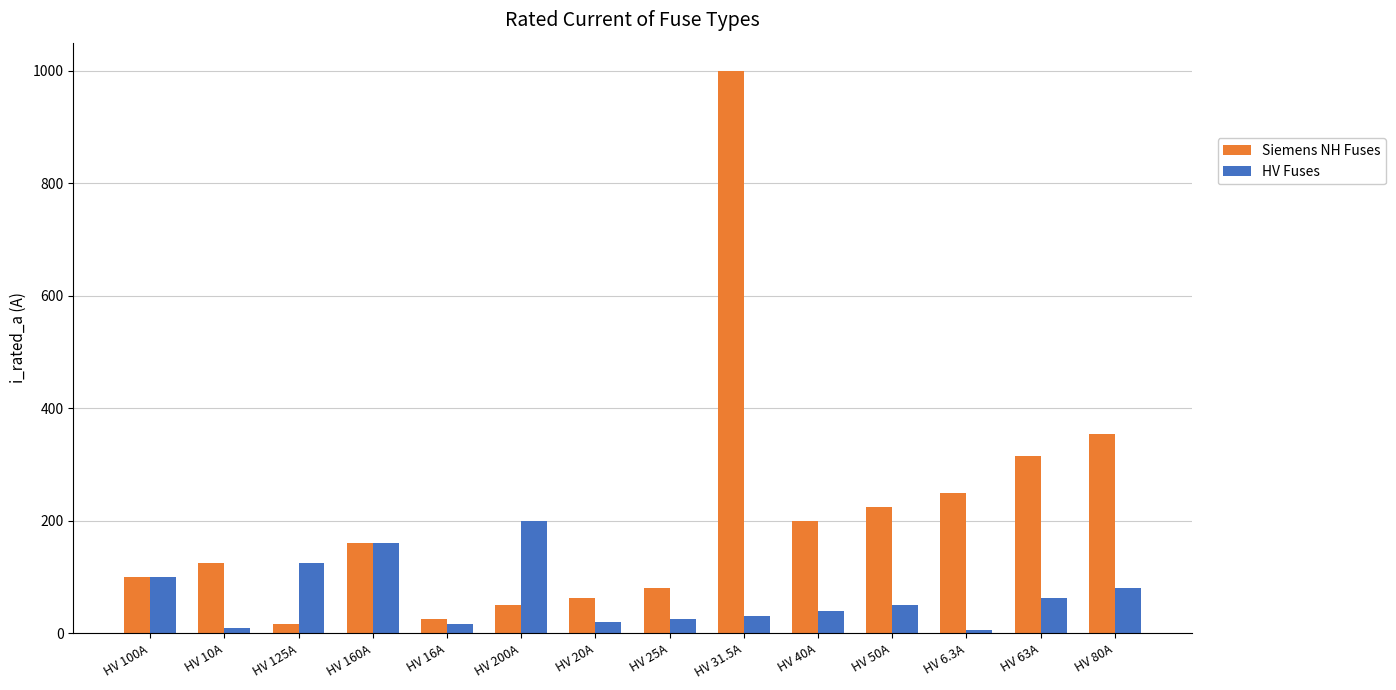

What is the total value across all series at HV 31.5A?

1031.5